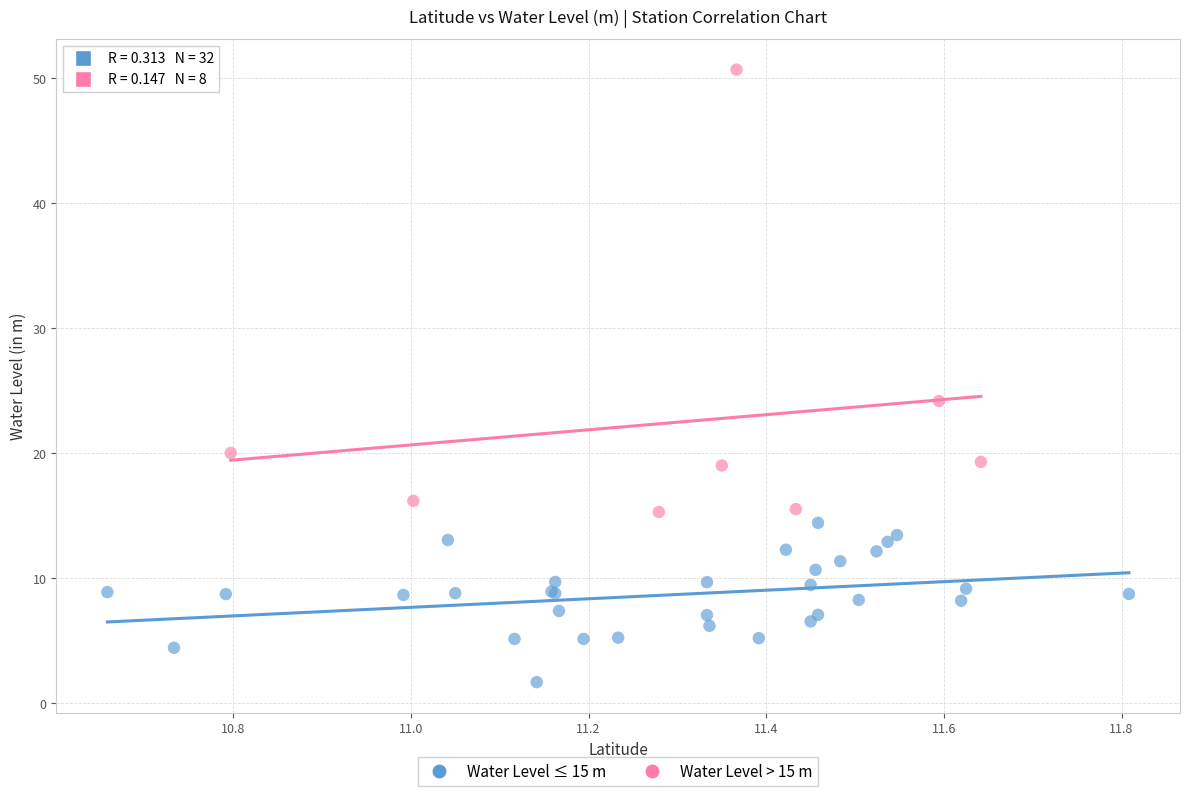

Which series contains the lowest Y value?

Water Level ≤ 15 m